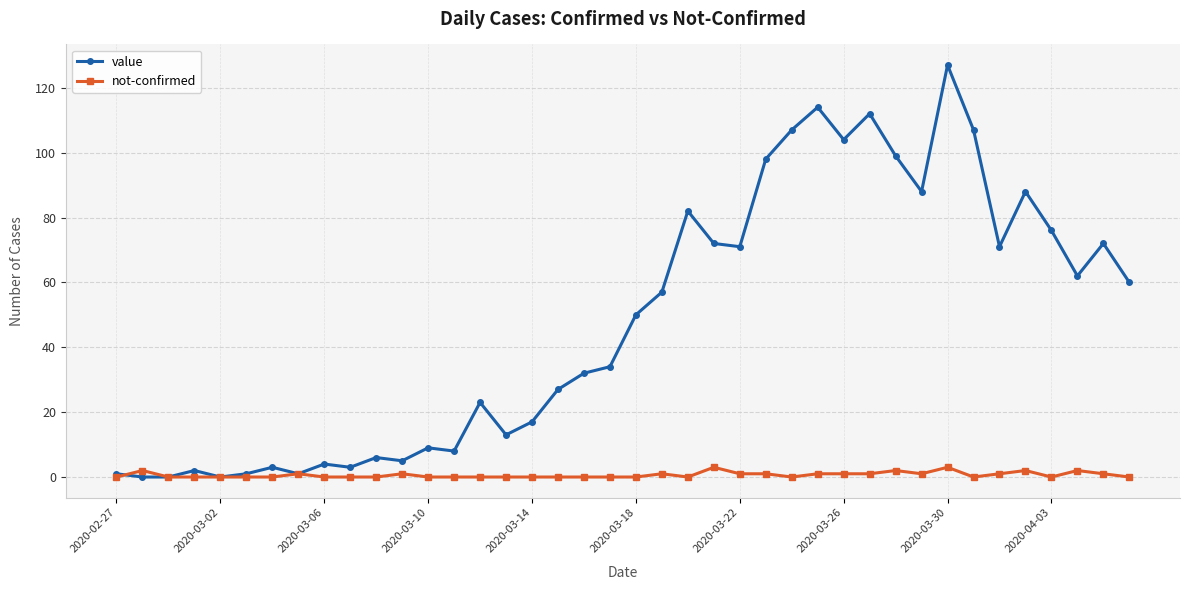

List the series in order of their overall mean, highest first.

value, not-confirmed